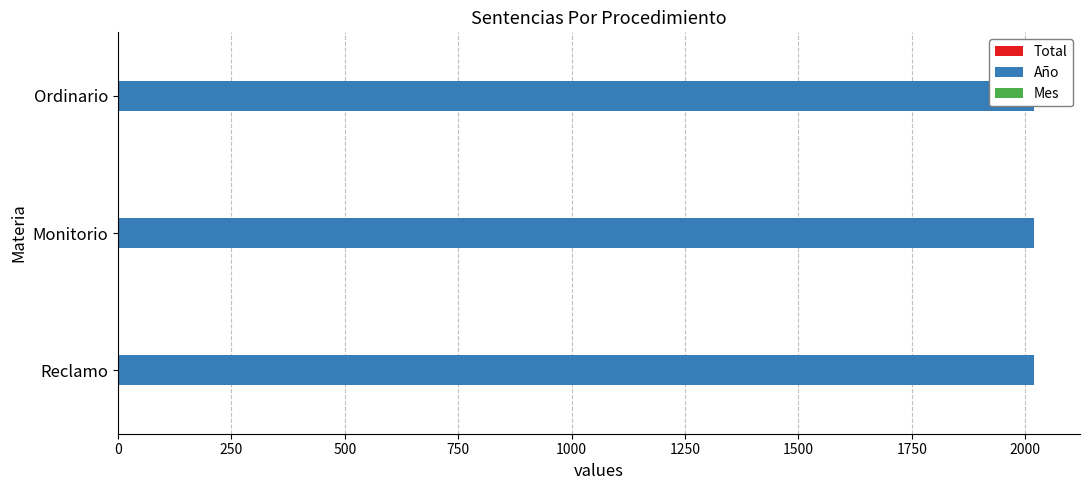

Which series has the largest total across all categories?

Total